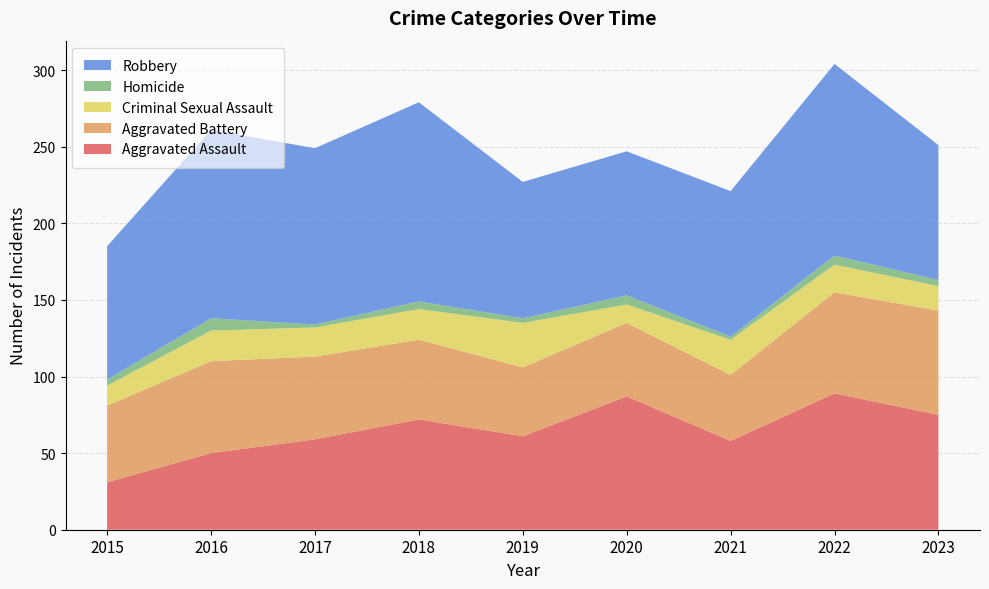

Reading left to right, list all the values displayed in this chart.

Aggravated Assault: 31	50	59	72	61	87	58	89	75
Aggravated Battery: 50	60	54	52	45	48	43	66	68
Criminal Sexual Assault: 13	20	19	20	29	12	23	18	16
Homicide: 4	8	2	5	3	6	2	6	4
Robbery: 87	123	115	130	89	94	95	125	88